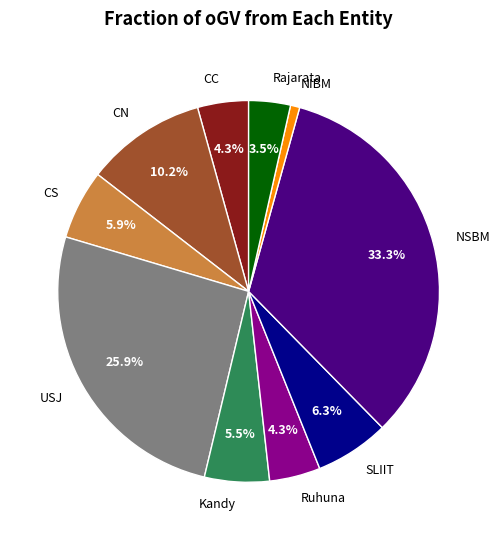

To the nearest percent, what portion does CS represent?

6%